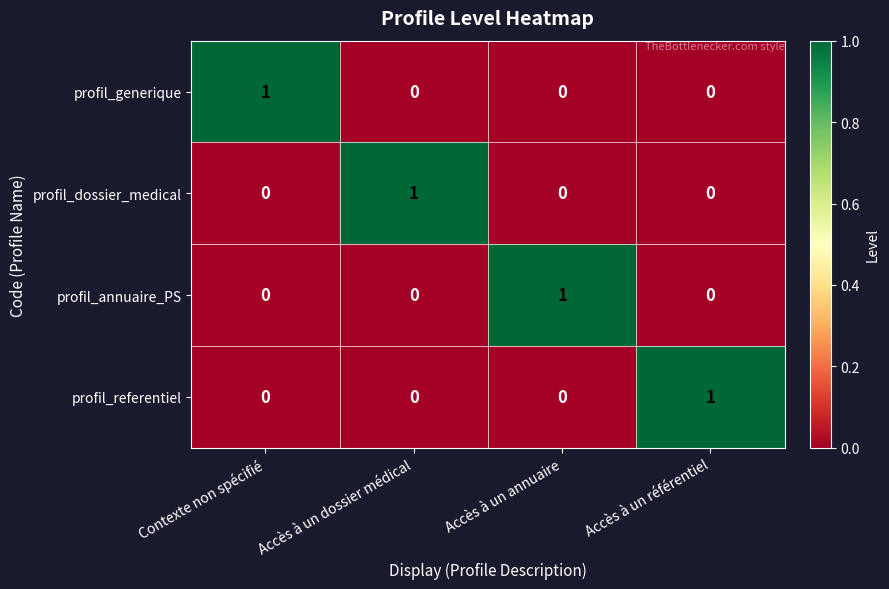

Is the value of profil_annuaire_PS at Accès à un annuaire greater than the value of profil_generique at Accès à un dossier médical?

Yes